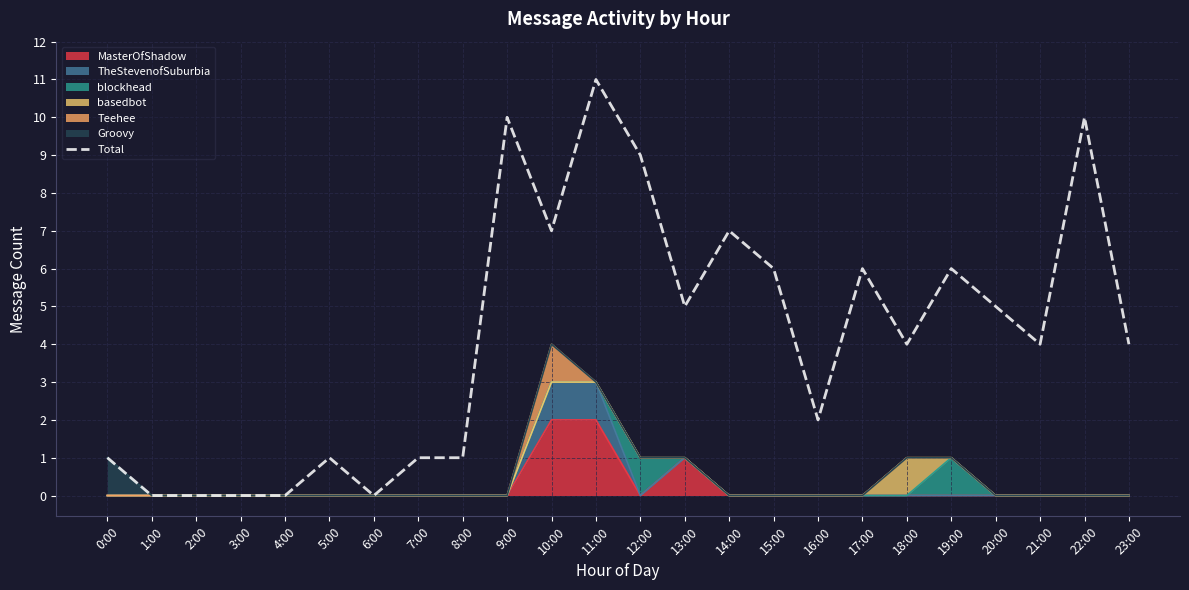

What is the ratio of the value at 22:00 to the value at 11:00?

0.9